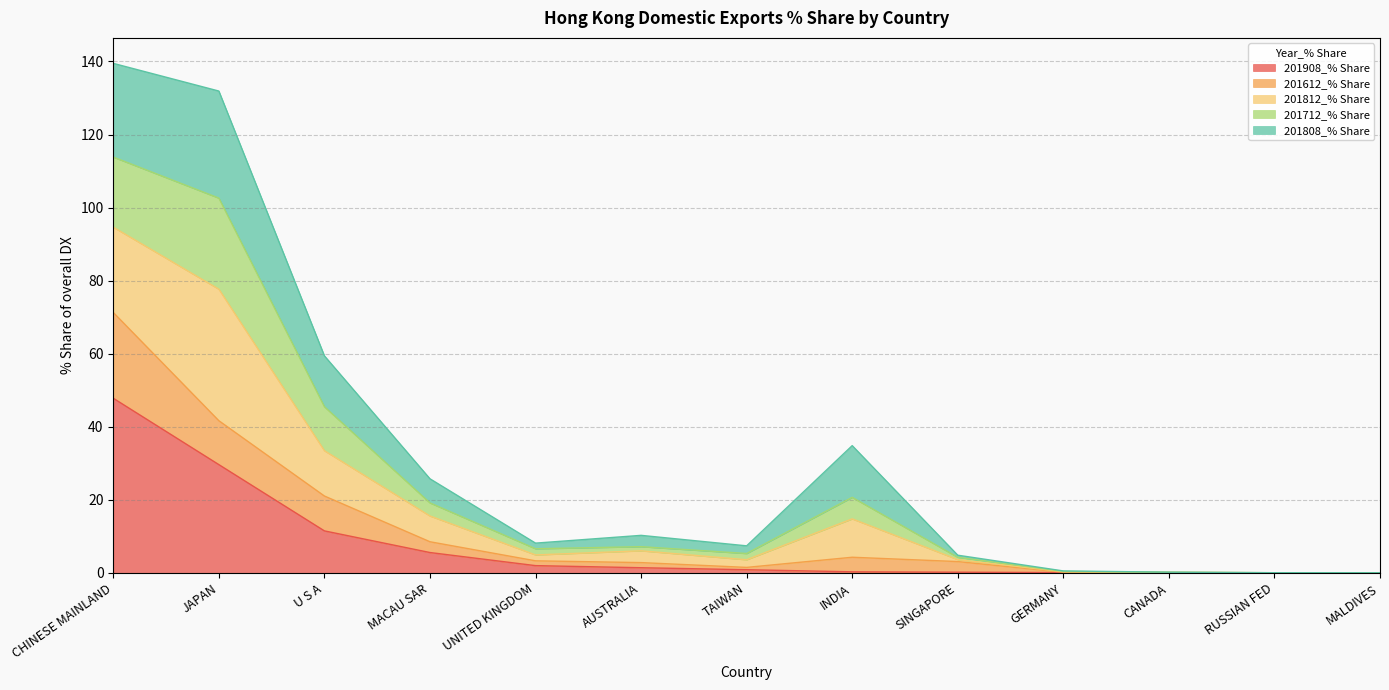

What is the total value across all series at JAPAN?

131.9